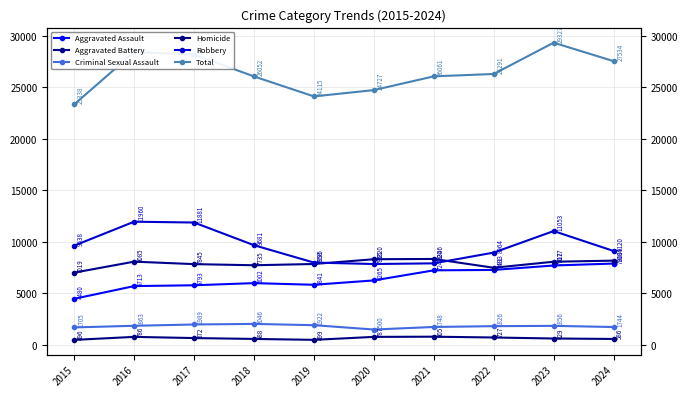

True or false: Criminal Sexual Assault has more than 1 points higher than both neighbors.

True